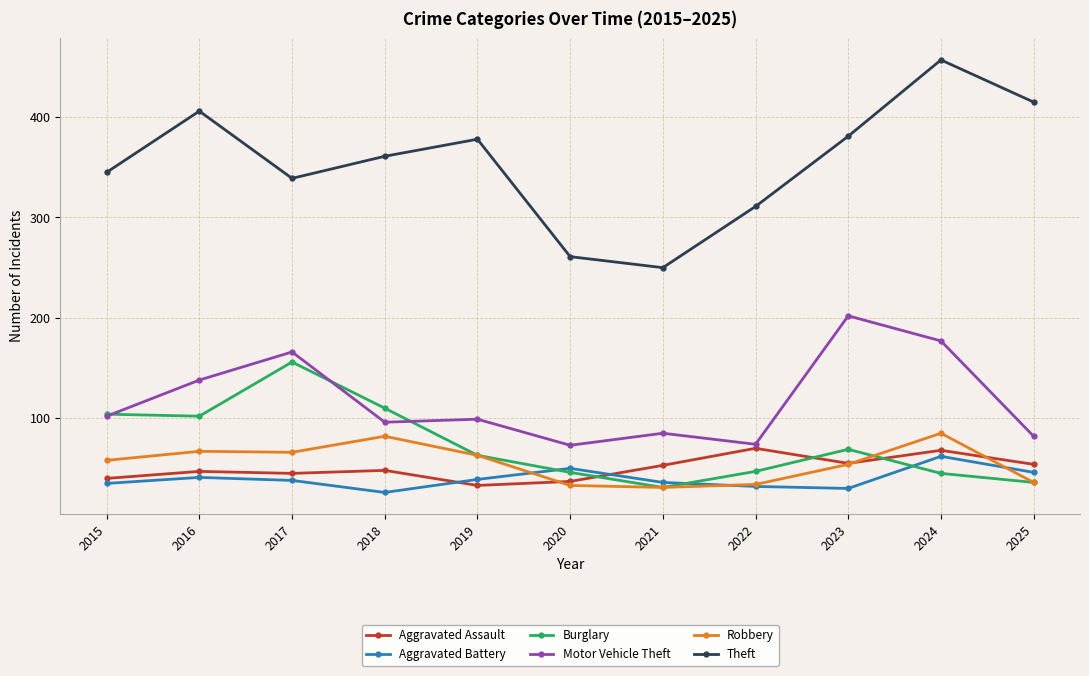

True or false: Aggravated Assault and Burglary intersect in this chart.

True